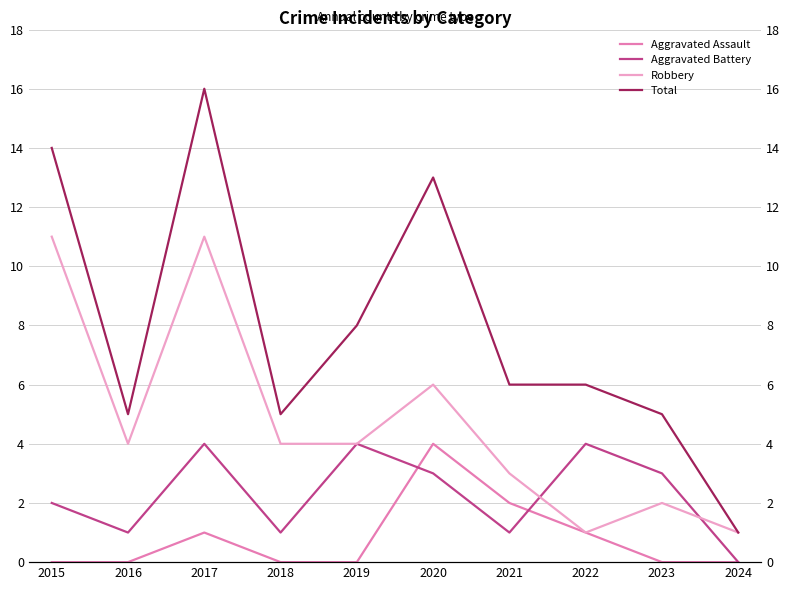

True or false: Aggravated Battery has more than 2 points higher than both neighbors.

True